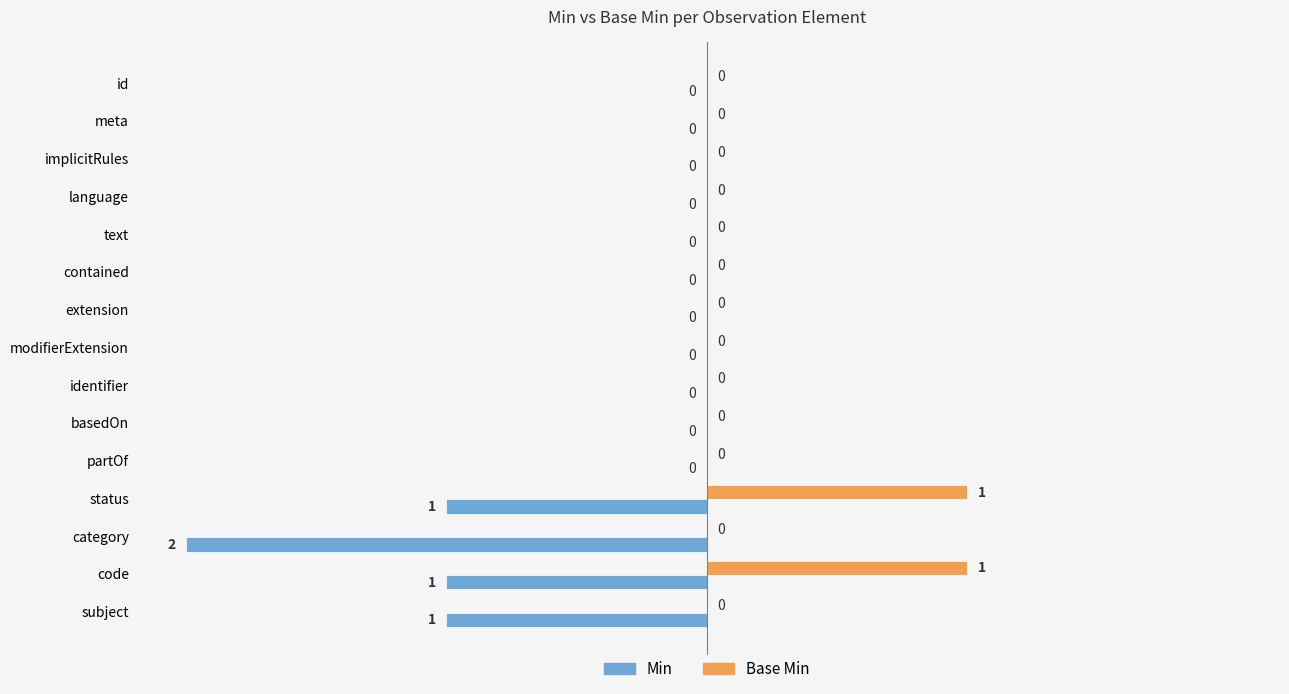

What is the sum of the Min values at status and category?

-3